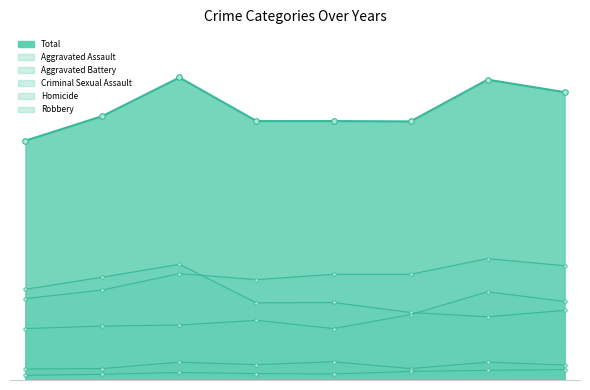

Reading left to right, transcribe all the data shown in this chart.

Aggravated Assault: 144	151	154	167	144	183	247	220
Aggravated Battery: 228	252	298	281	296	296	340	320
Criminal Sexual Assault: 31	32	50	43	51	32	50	42
Homicide: 13	16	21	18	17	24	27	29
Robbery: 254	288	324	216	217	189	177	195
Total: 670	739	847	725	725	724	841	806